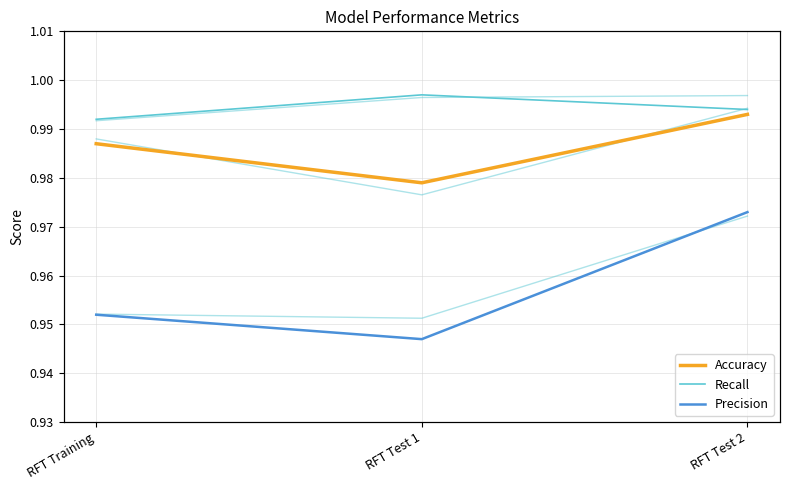

Which series changed the most between RFT Training and RFT Test 2?

Precision